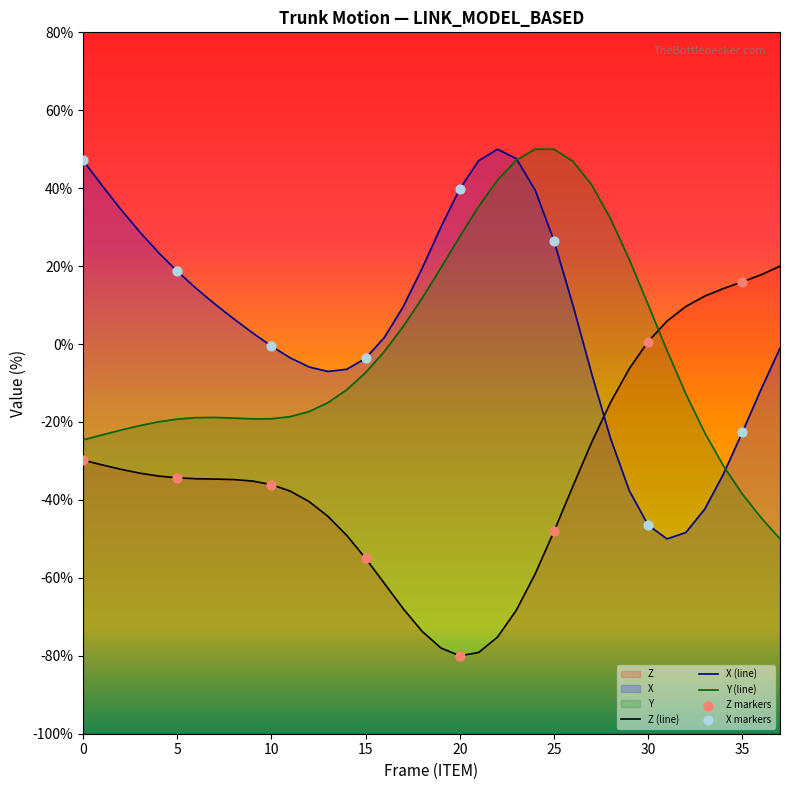

Which series contains the highest Y value?

X